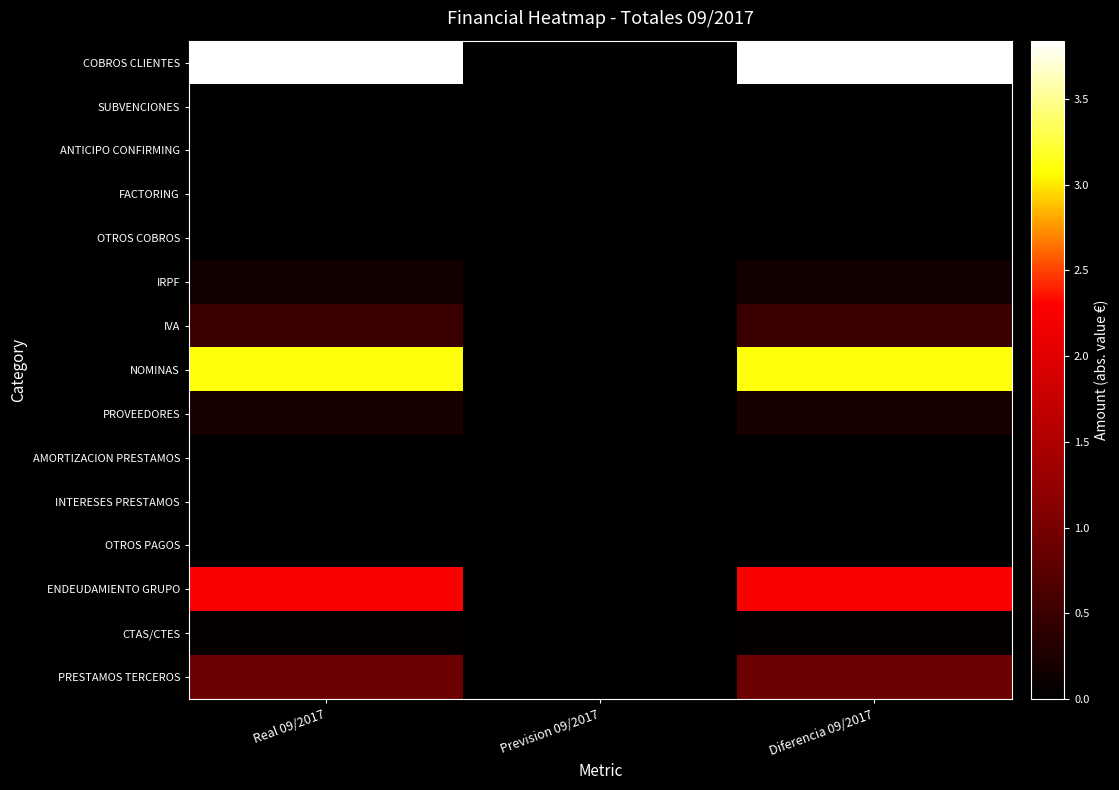

At how many categories does at least one series exceed 34031174?

2